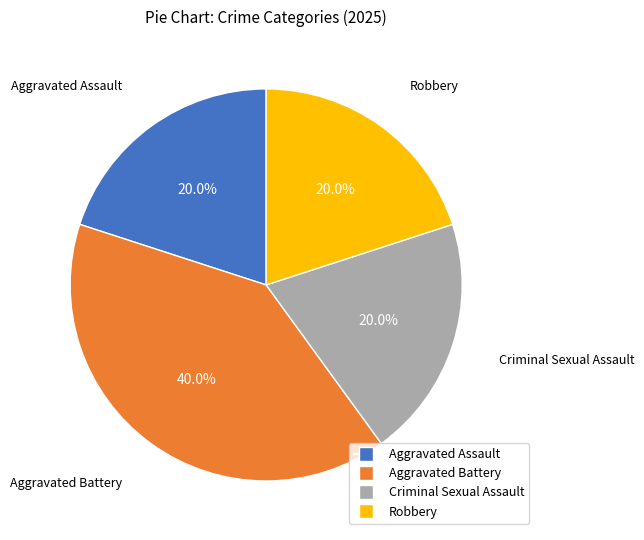

Do Aggravated Battery and Aggravated Assault together represent more than half of the pie?

Yes